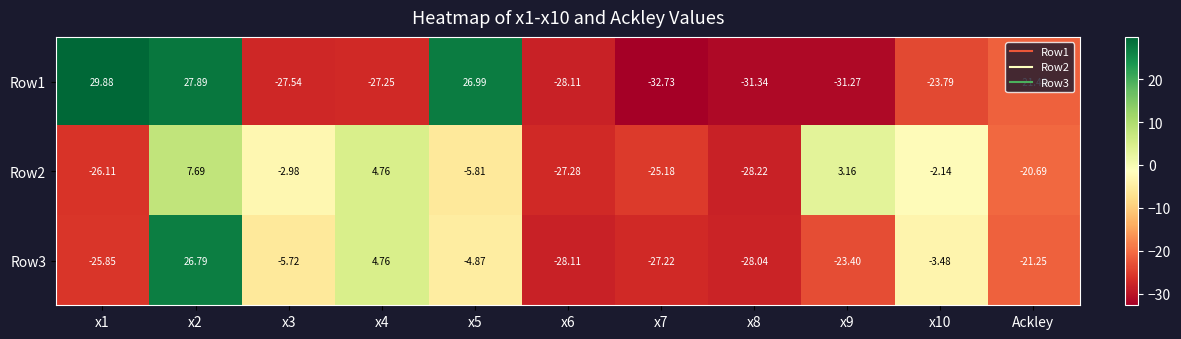

What is the spread (max minus min) of values at x9?

34.4